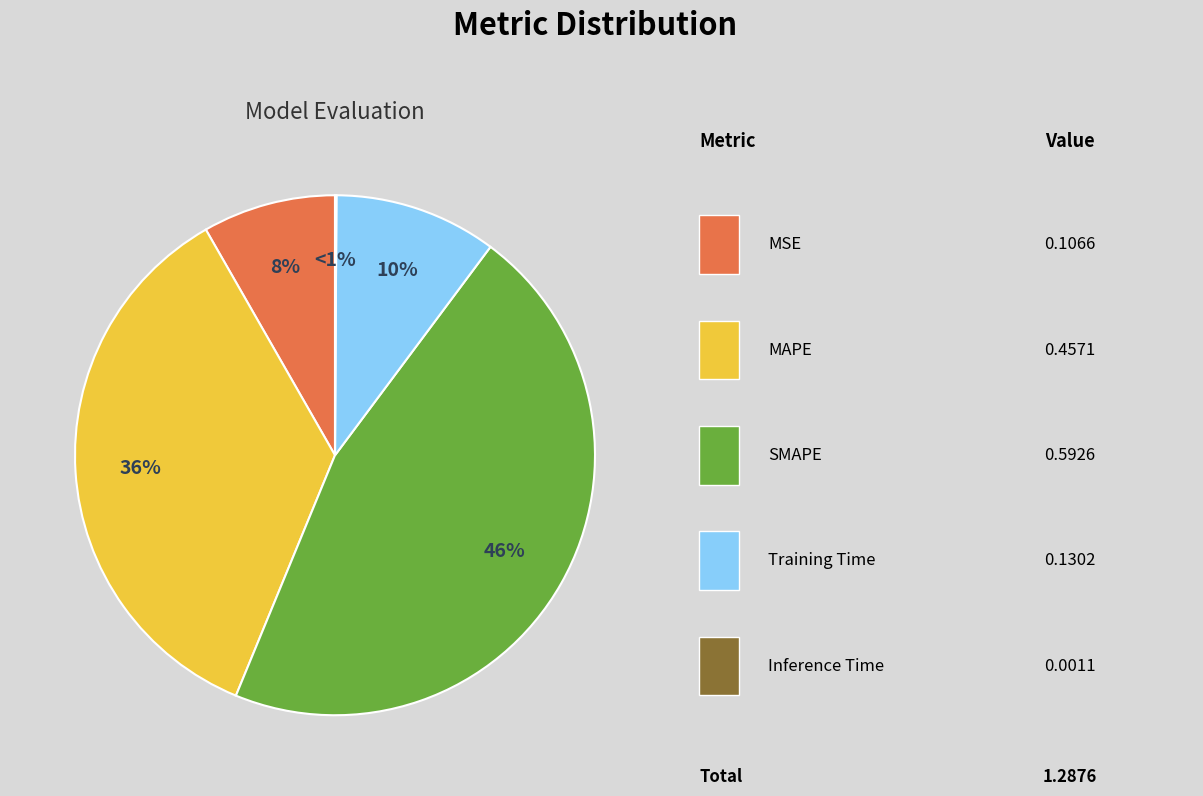

What is the smallest slice in the pie chart?

Inference Time